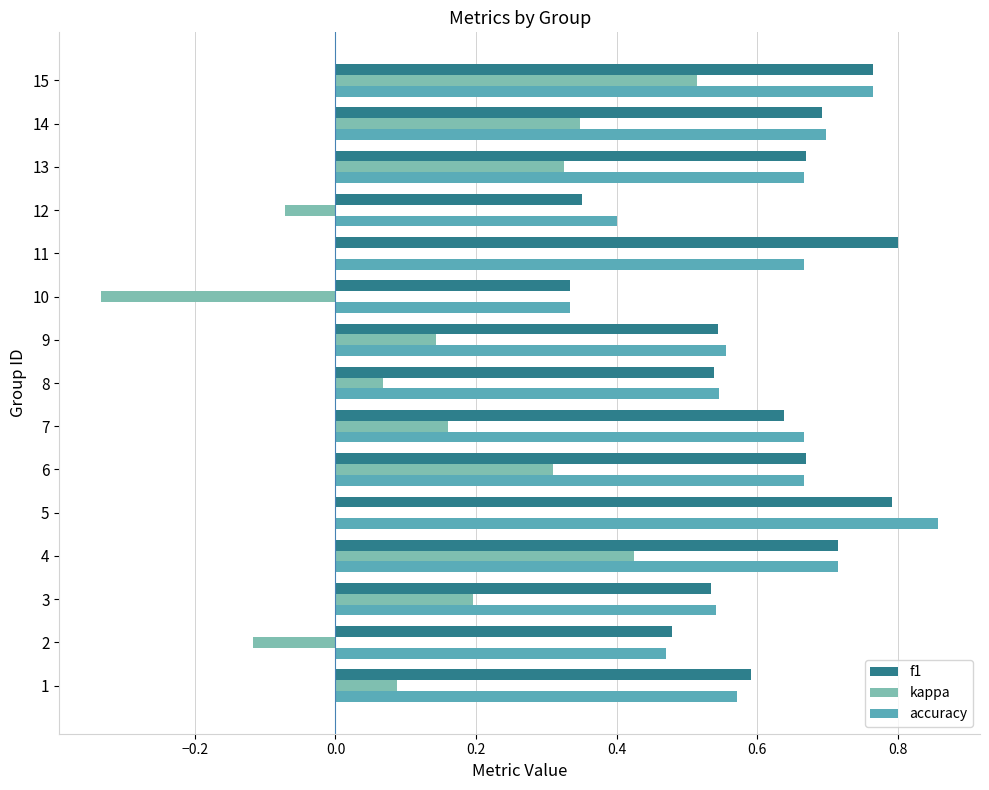

Which series changed the most between 1 and 7?

accuracy